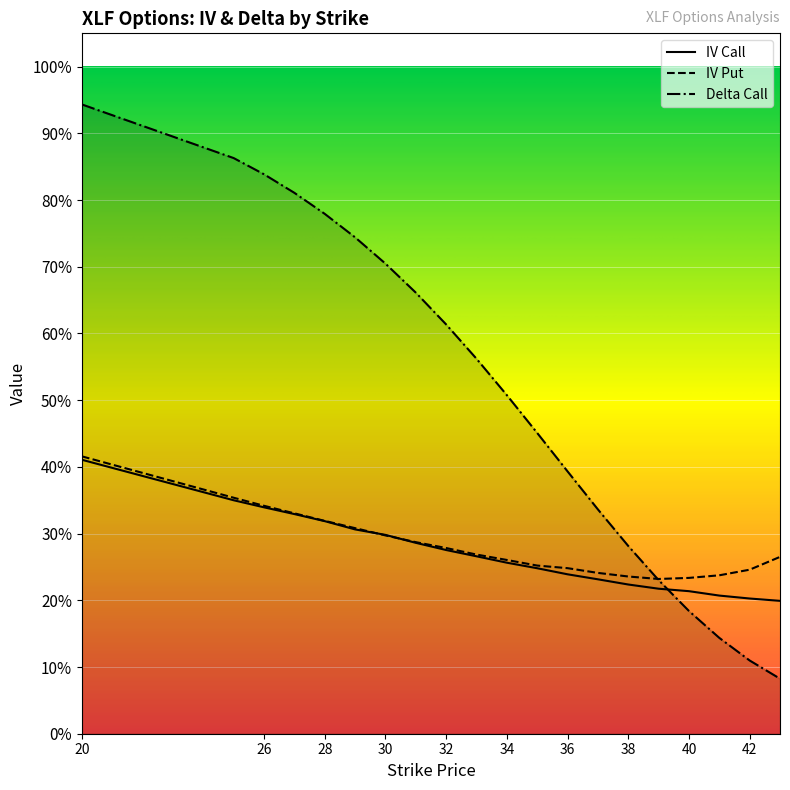

Between 36 and 43, which series saw the biggest shift?

delta_call